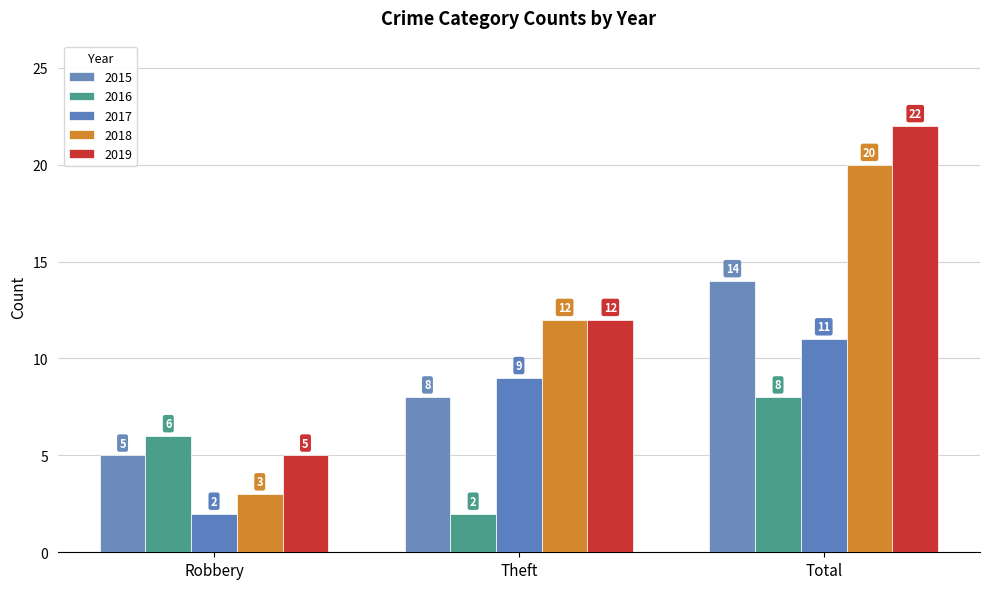

Is the value of 2016 at Theft greater than the value of 2017 at Total?

No